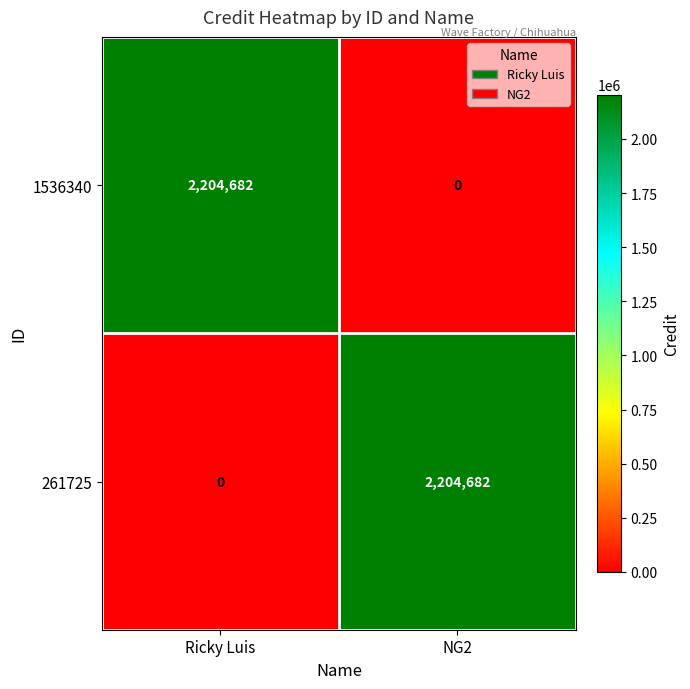

What is the sum of the 261725 values at Ricky Luis and NG2?

2204682